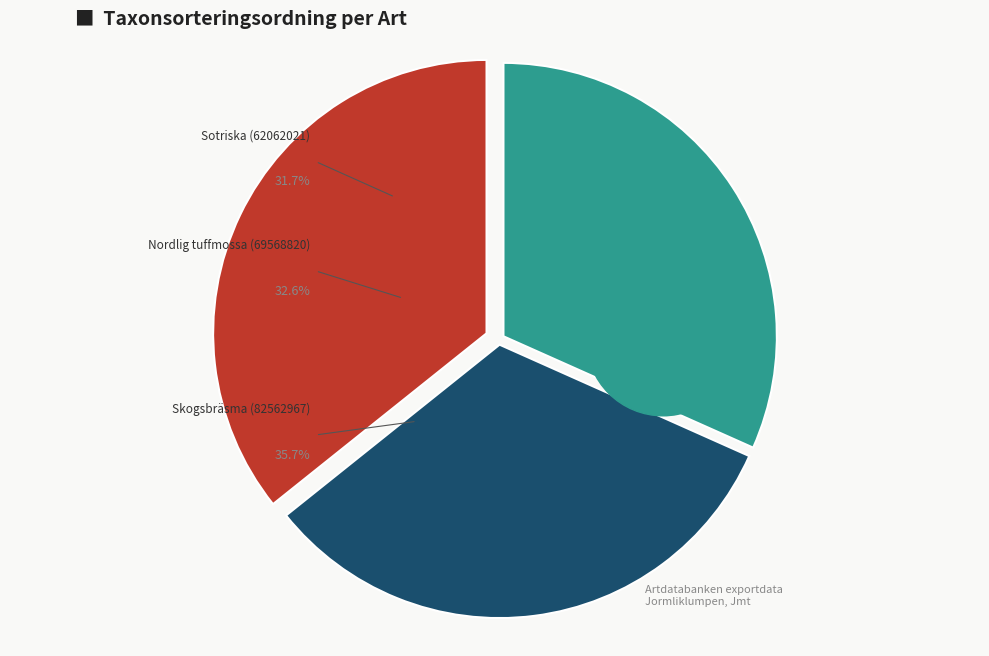

Do Nordlig tuffmossa (69568820) and Skogsbräsma (82562967) together represent more than half of the pie?

Yes